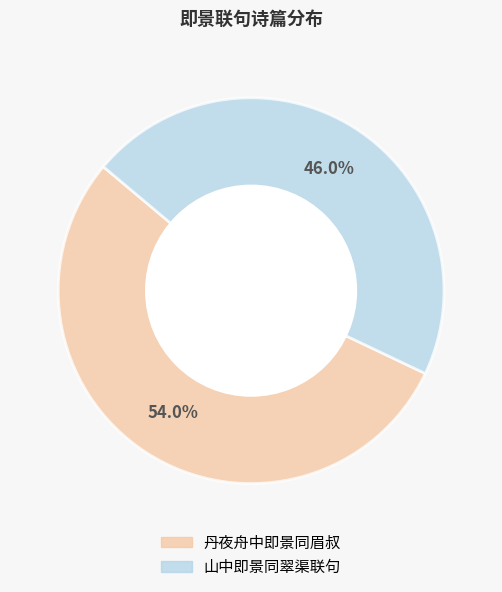

Count the number of slices in the pie.

2